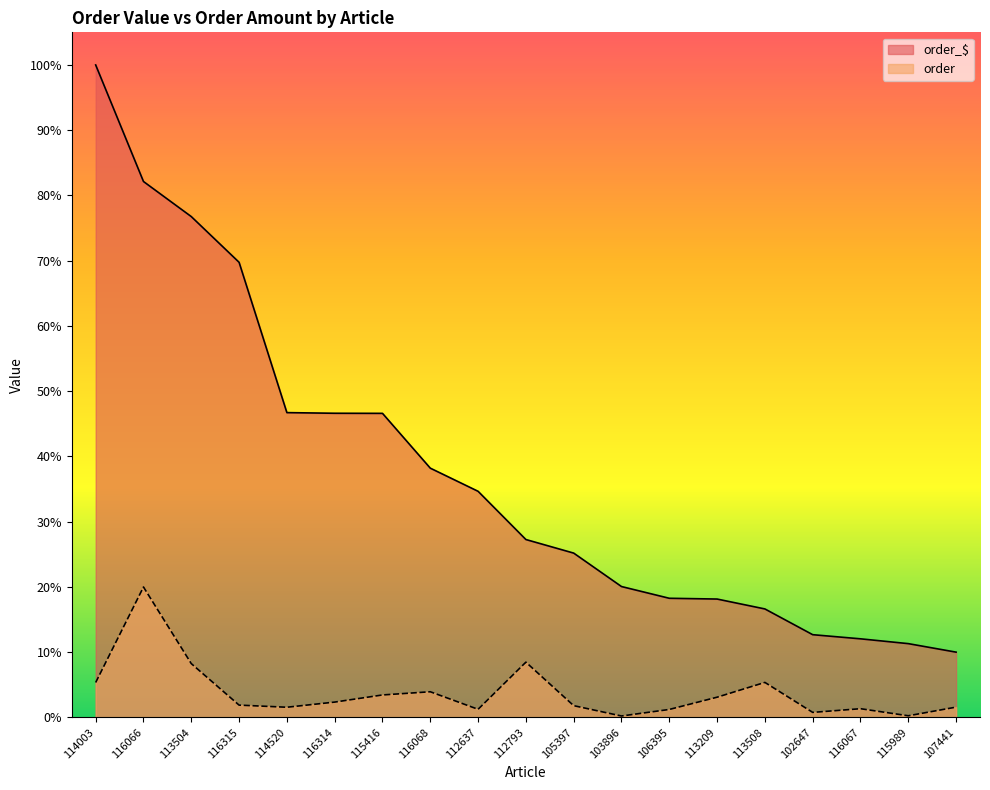

At how many categories does at least one series exceed 953536?

7